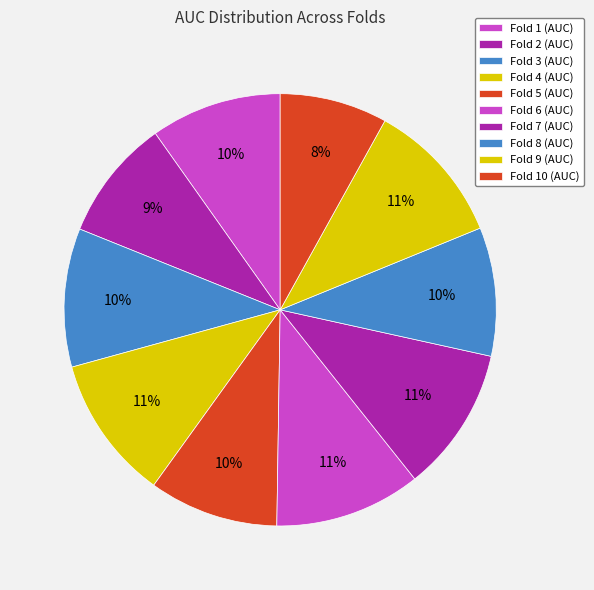

How many segments does this pie chart have?

10